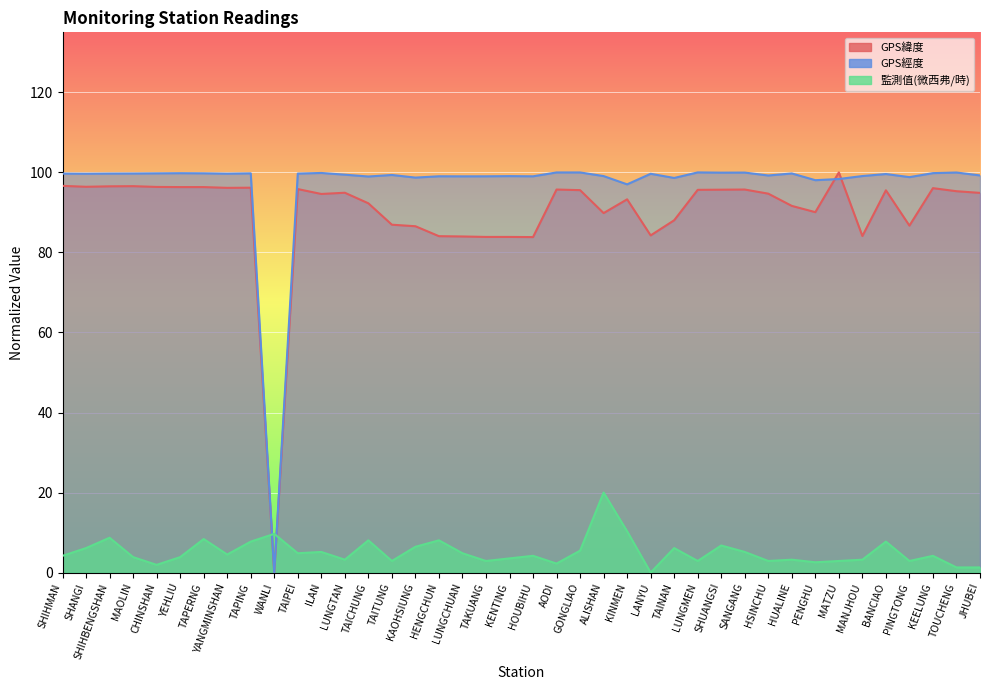

What is the average value of the 監測值(微西弗/時) series?

5.1